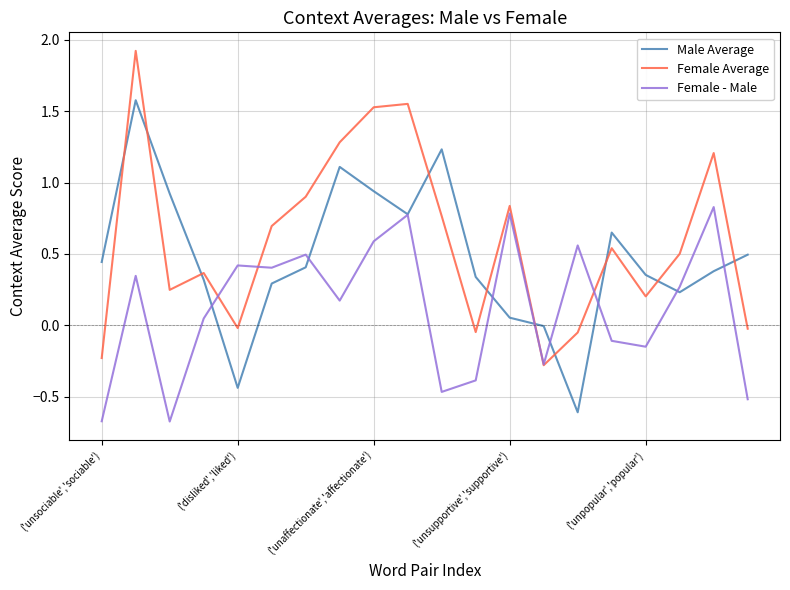

What is the highest value of the Female Average series?

1.9